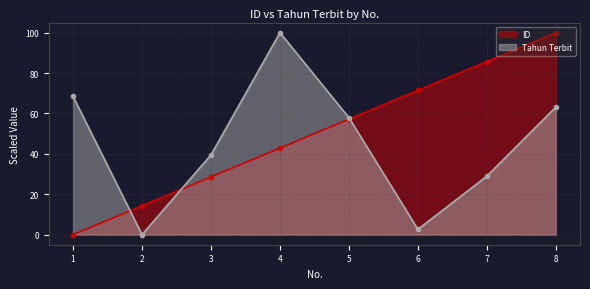

Which series has the largest total across all categories?

ID